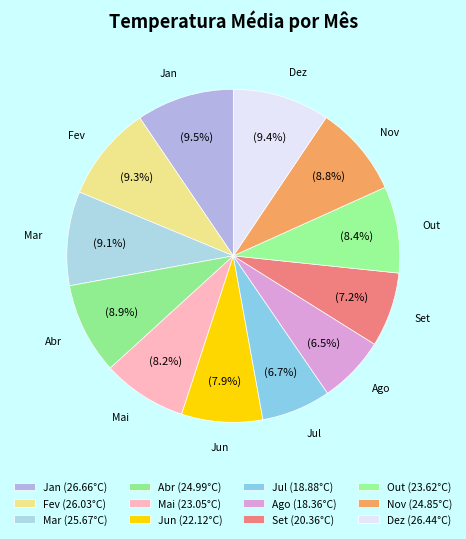

What portion of the pie excludes Jul?

93.3%